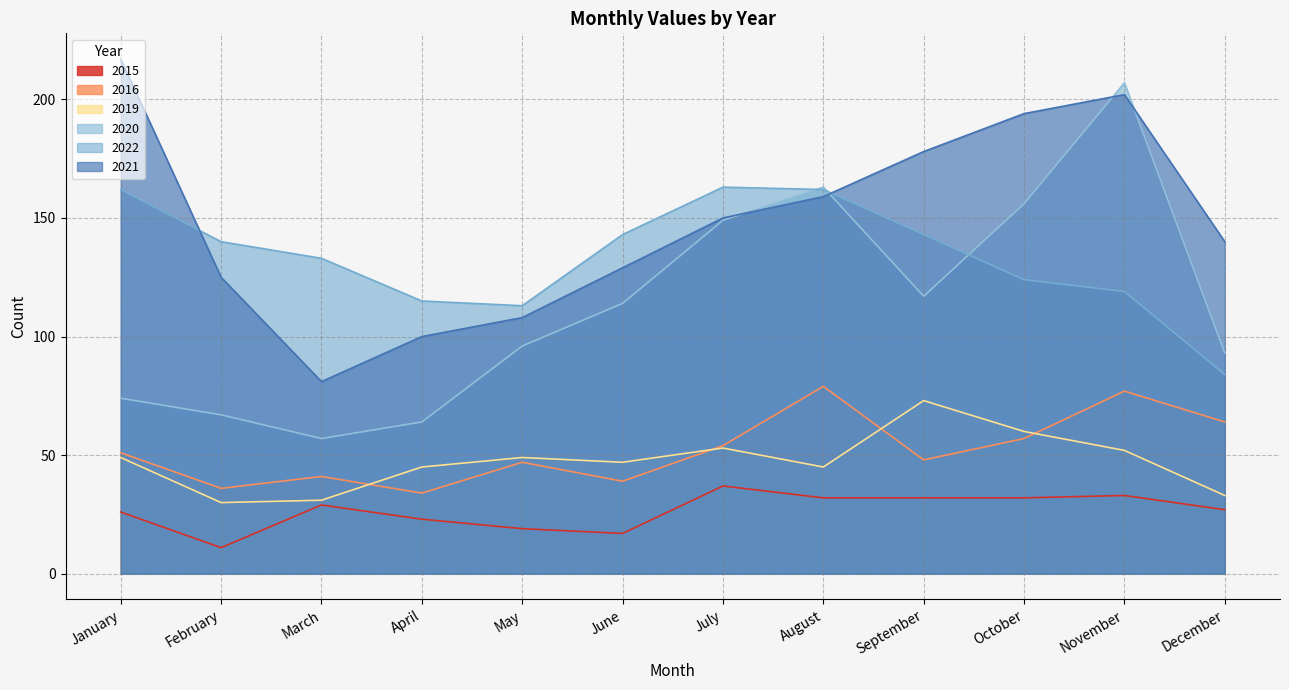

What is the spread (max minus min) of values at May?

94